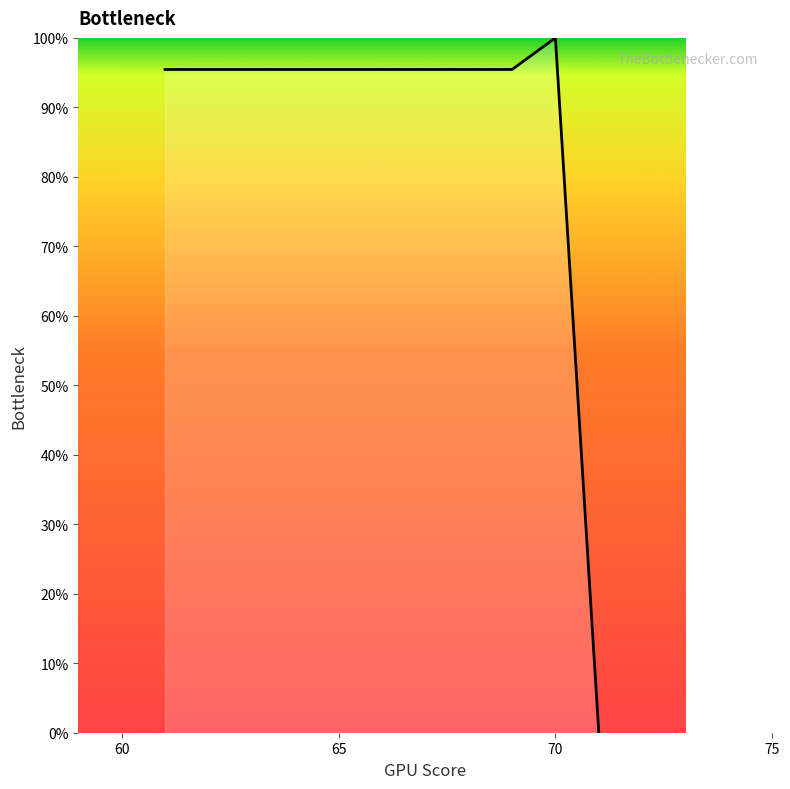

What is the difference between the maximum and minimum values?

100.0